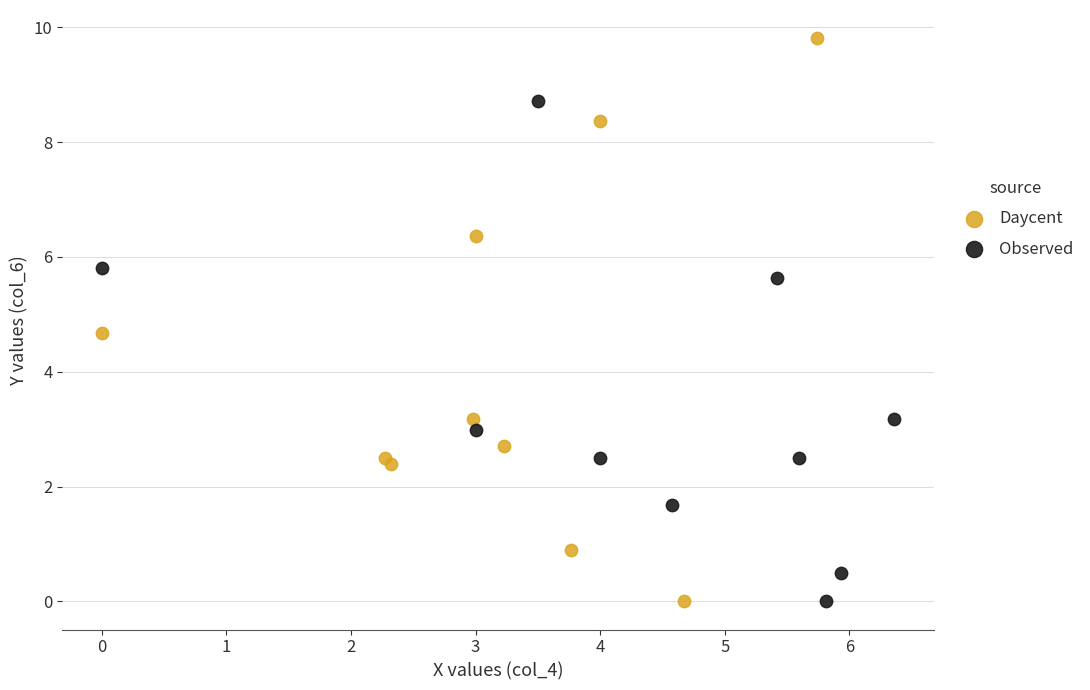

Which series reaches the maximum Y coordinate?

Daycent